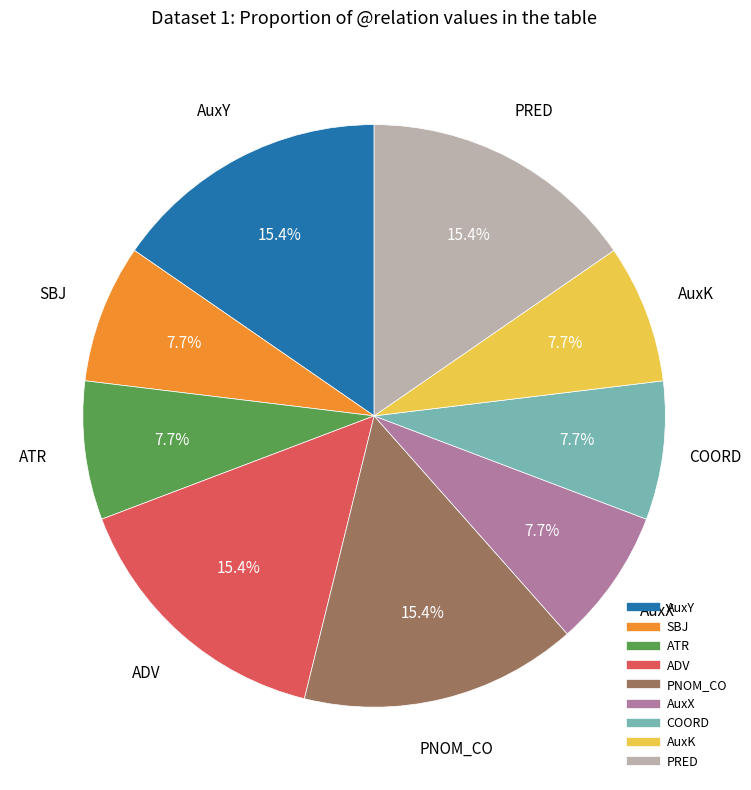

Is there any slice that represents more than half of the pie?

No